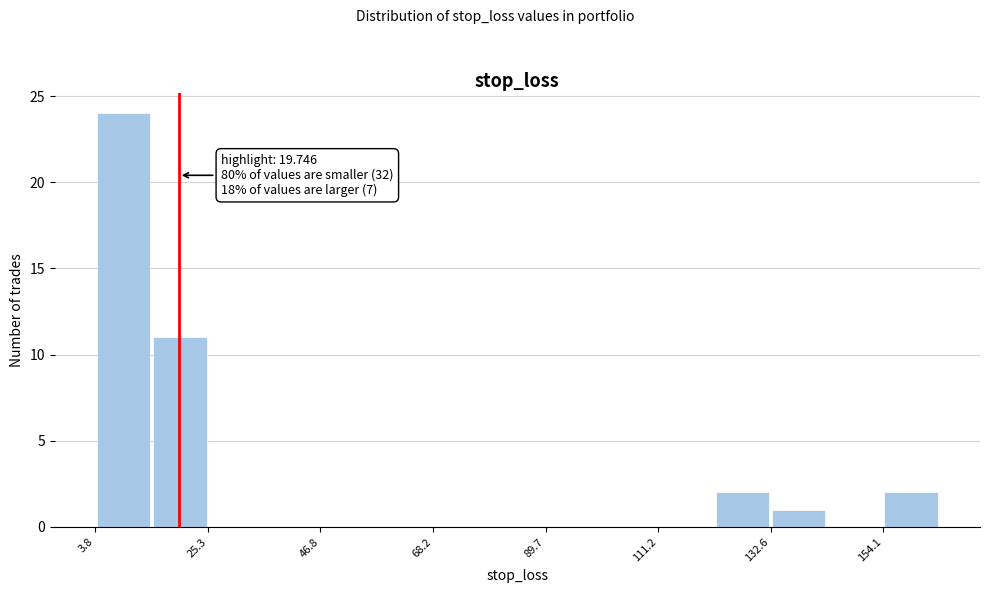

Around what value on the x-axis is the tallest bar? Give the approximate position of its centre, as read against the axis.

10